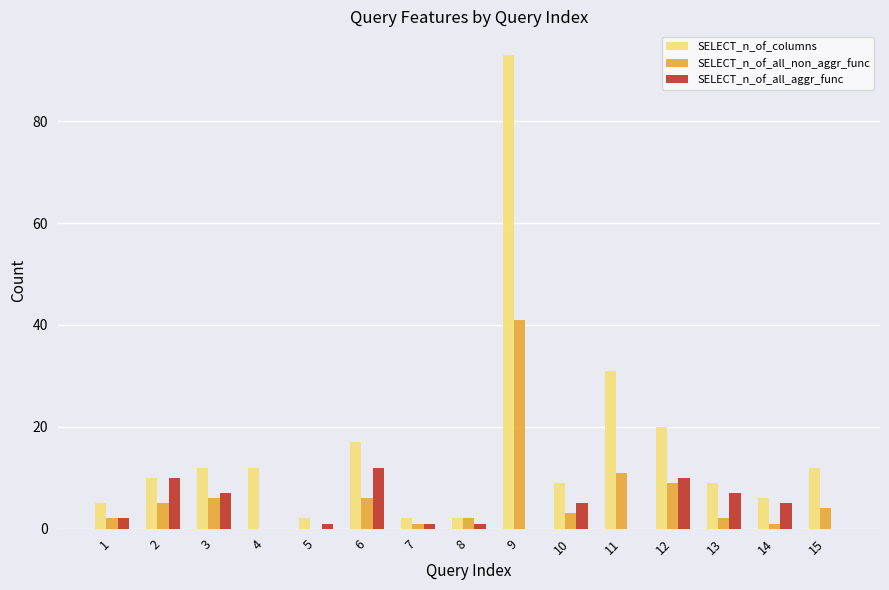

Count the number of data series in this chart.

3